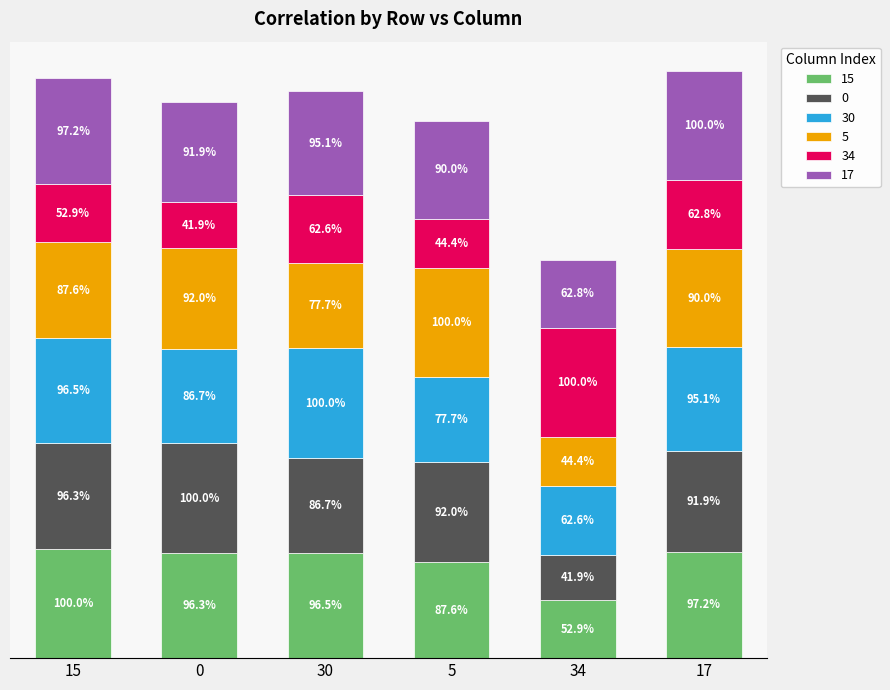

What are all the series names shown in the legend?

15, 0, 30, 5, 34, 17